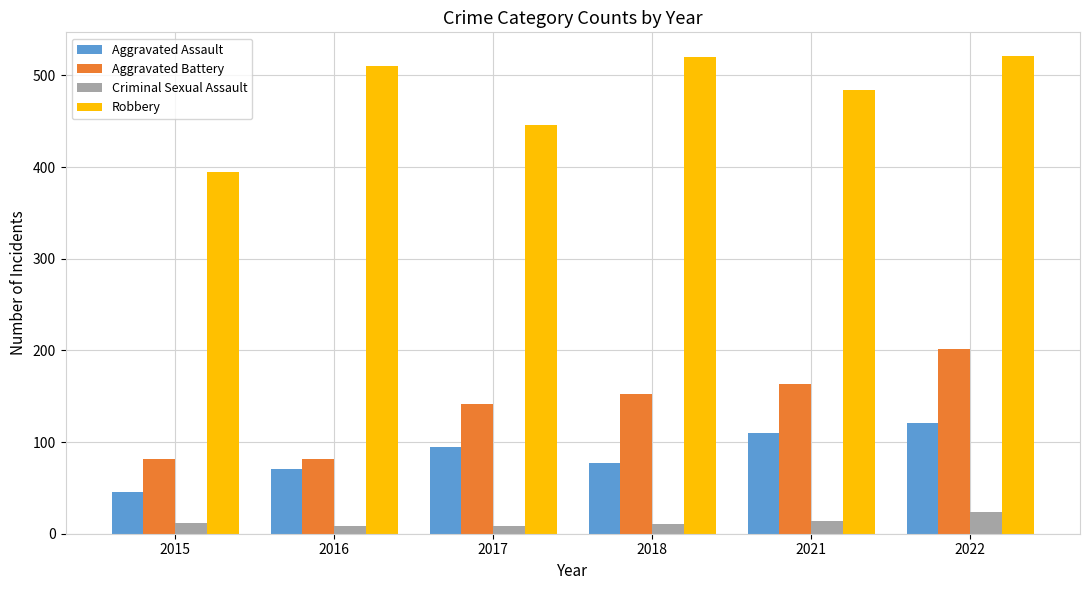

The value of Aggravated Battery at 2017 is 142. True or false?

True